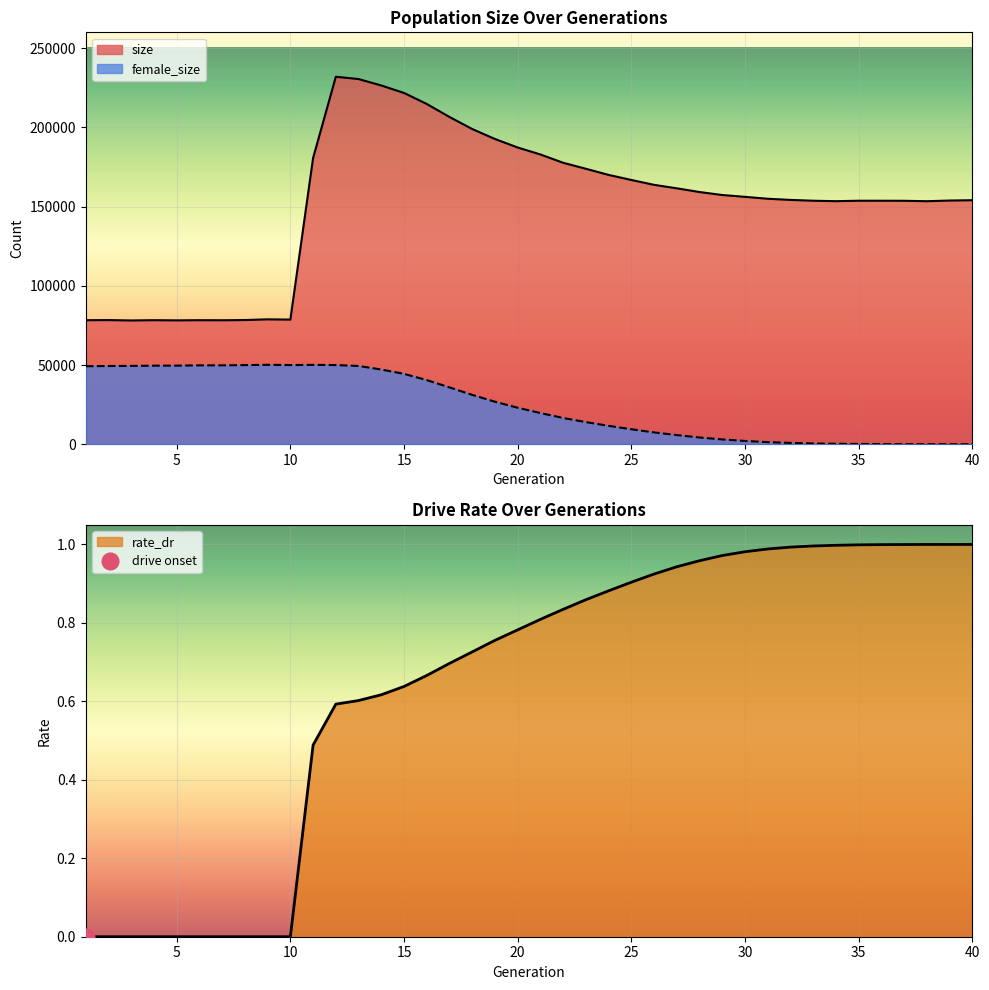

The female_size series shows 16791.9 at 7. True or false?

False